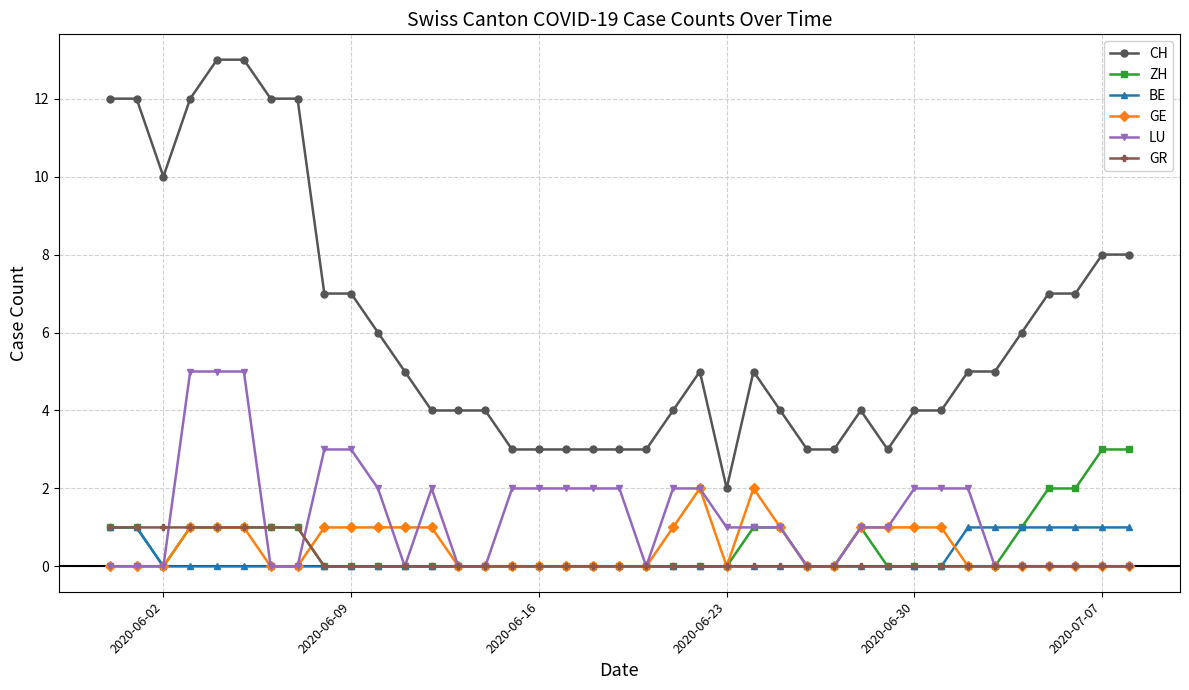

Which series has the largest range (max minus min)?

CH